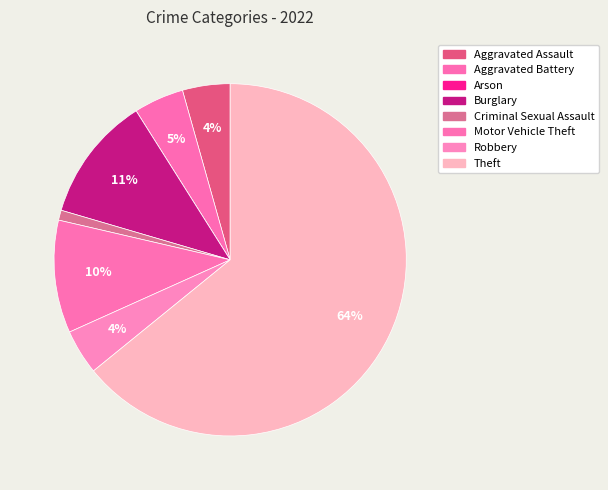

The Criminal Sexual Assault slice represents 11% of the pie. True or false?

False